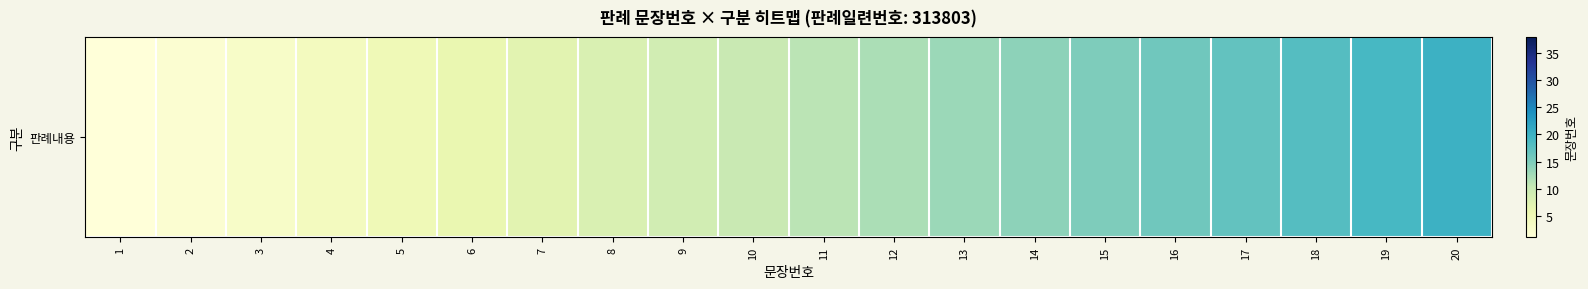

How many values exceed 11?

9